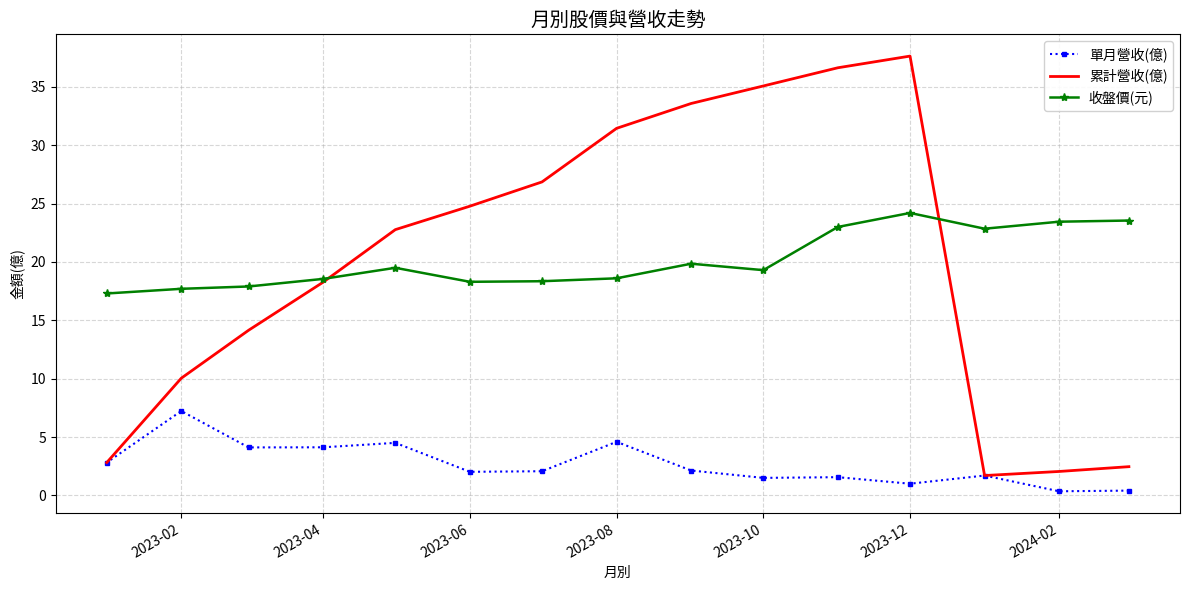

Is the value of 單月營收(億) at 2023-02 greater than the value of 收盤價(元) at 2024-02?

No